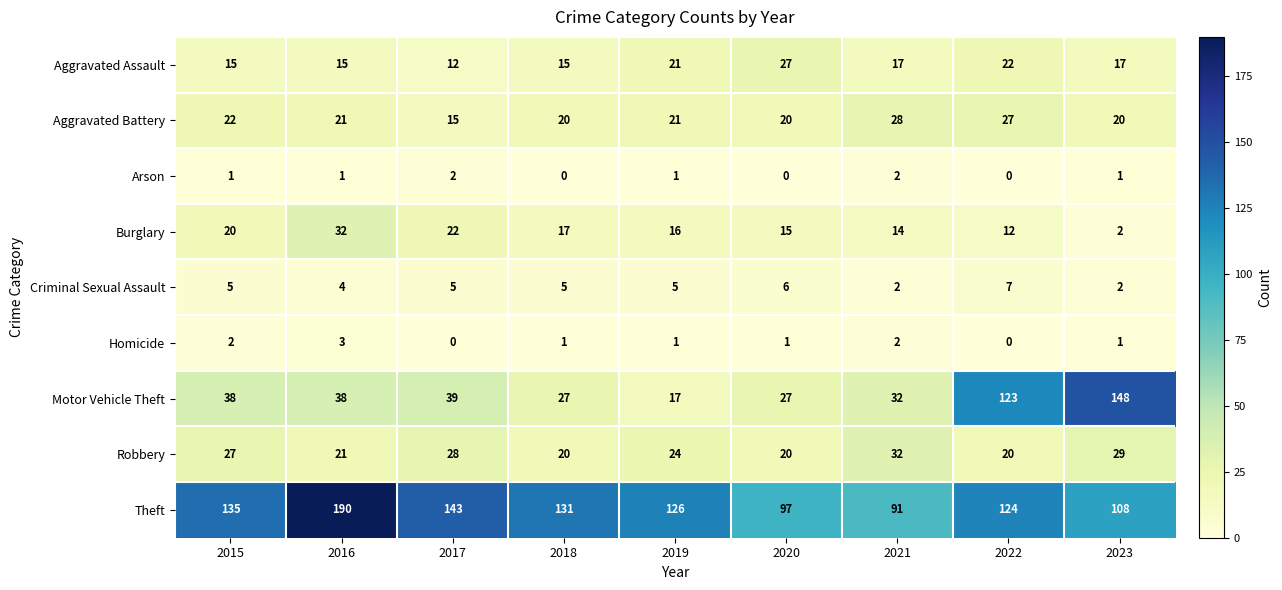

Which series changed the most between 2019 and 2022?

Motor Vehicle Theft